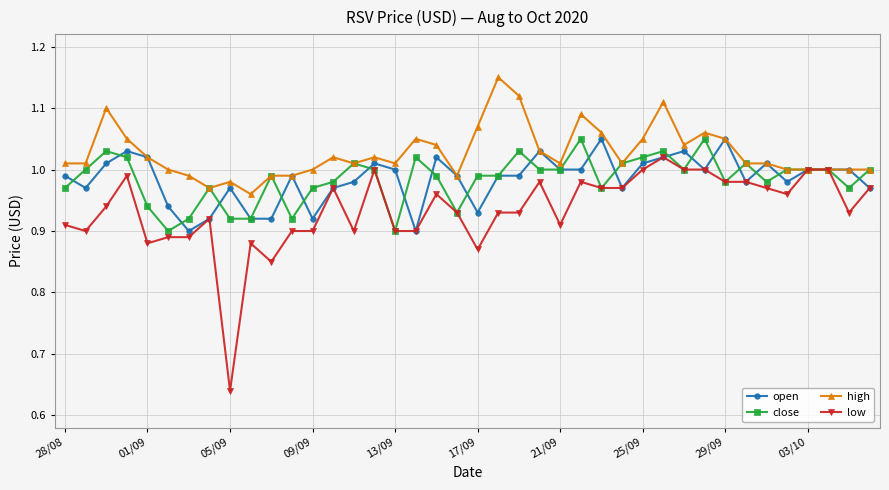

True or false: low has more than 1 interior local peaks.

True